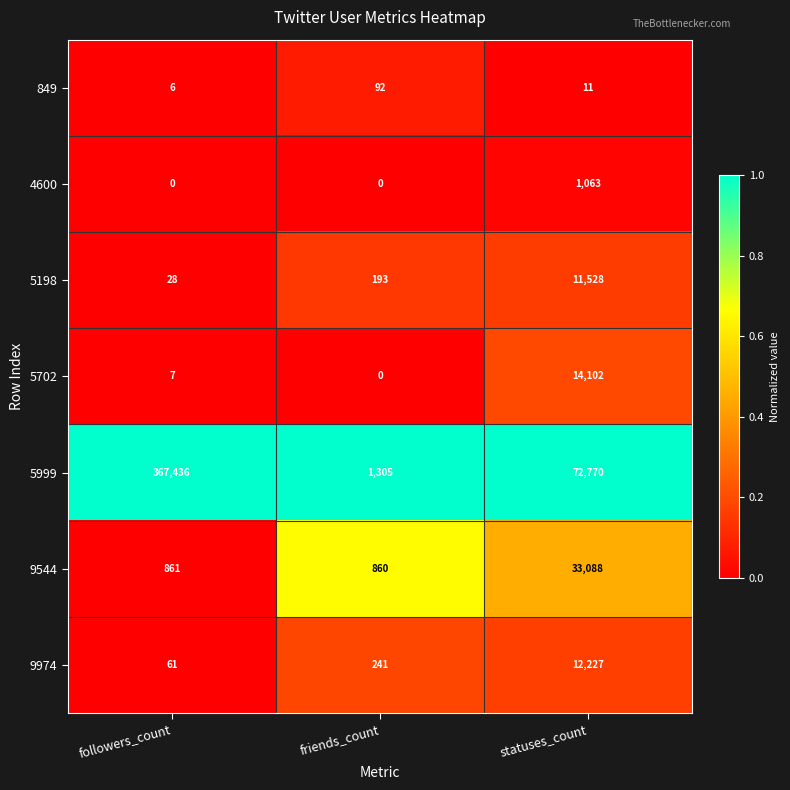

What is the spread (max minus min) of values at statuses_count?

72759